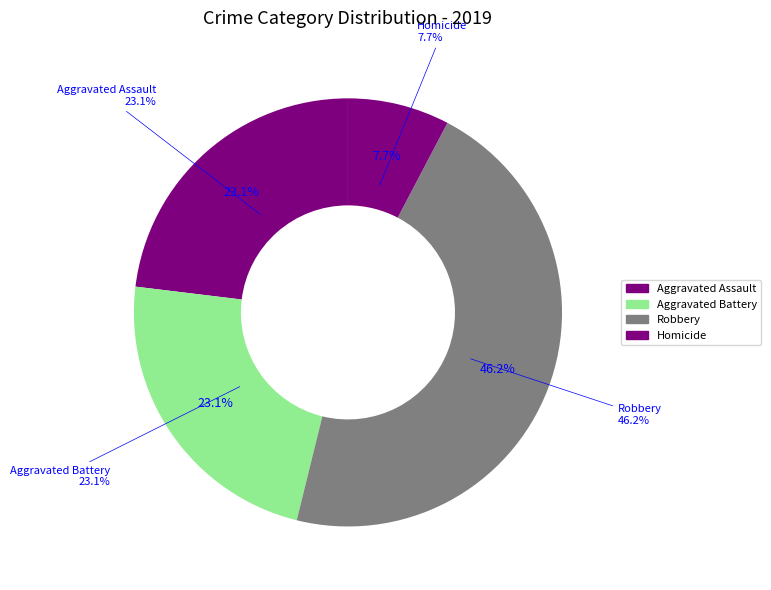

What is the largest slice in the pie chart?

Robbery